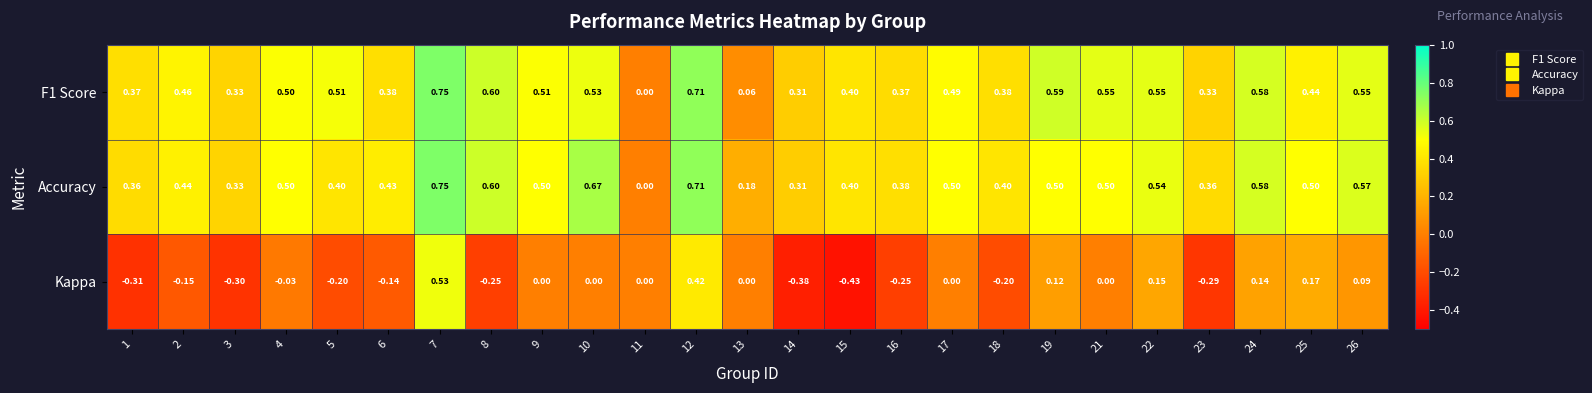

Between 3 and 19, which series saw the biggest shift?

Kappa